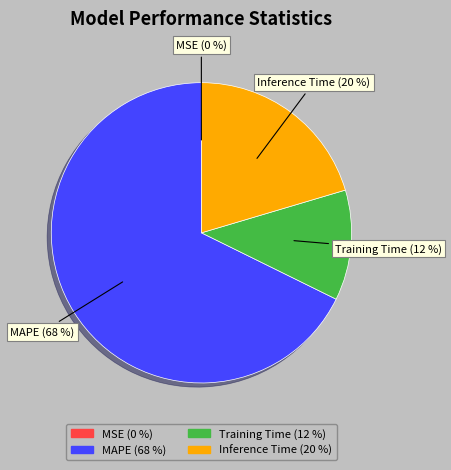

Which category has the biggest portion of the pie?

MAPE